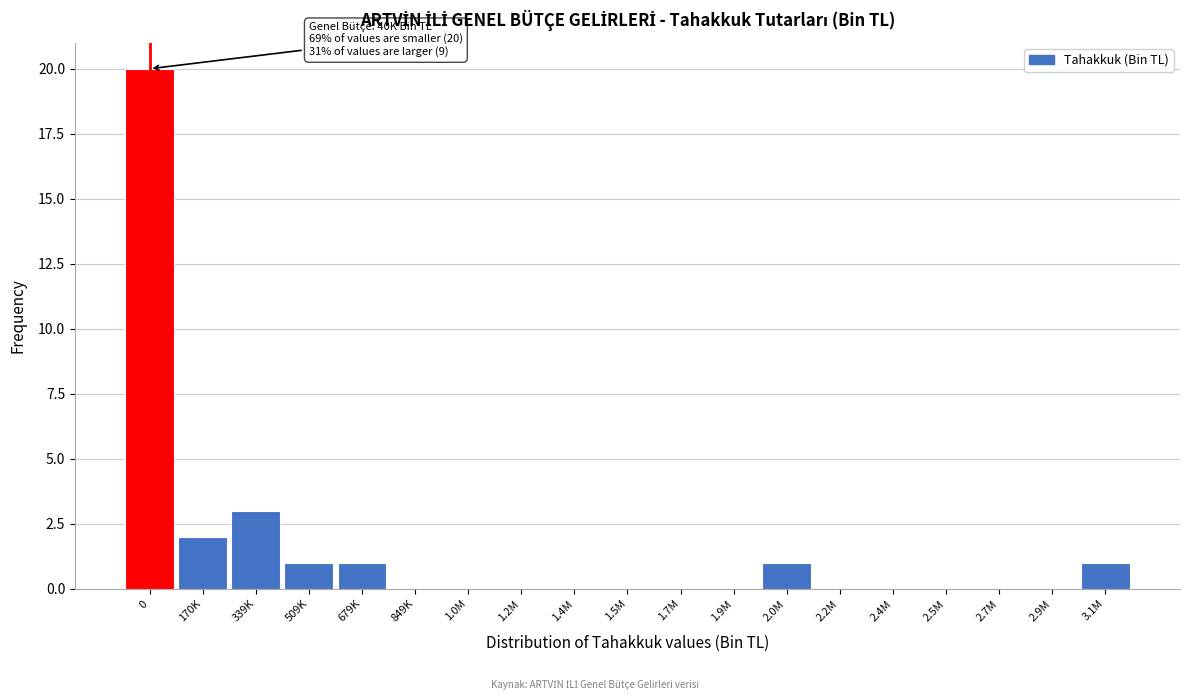

Reading right to left, list all the values displayed in this chart.

3.1M=1	2.9M=0	2.7M=0	2.5M=0	2.4M=0	2.2M=0	2.0M=1	1.9M=0	1.7M=0	1.5M=0	1.4M=0	1.2M=0	1.0M=0	849K=0	679K=1	509K=1	339K=3	170K=2	0=20